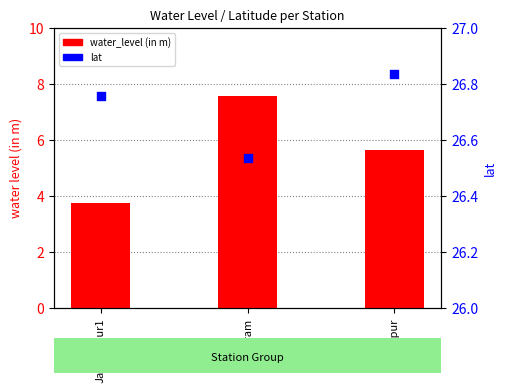

At how many categories does at least one series exceed 6?

3